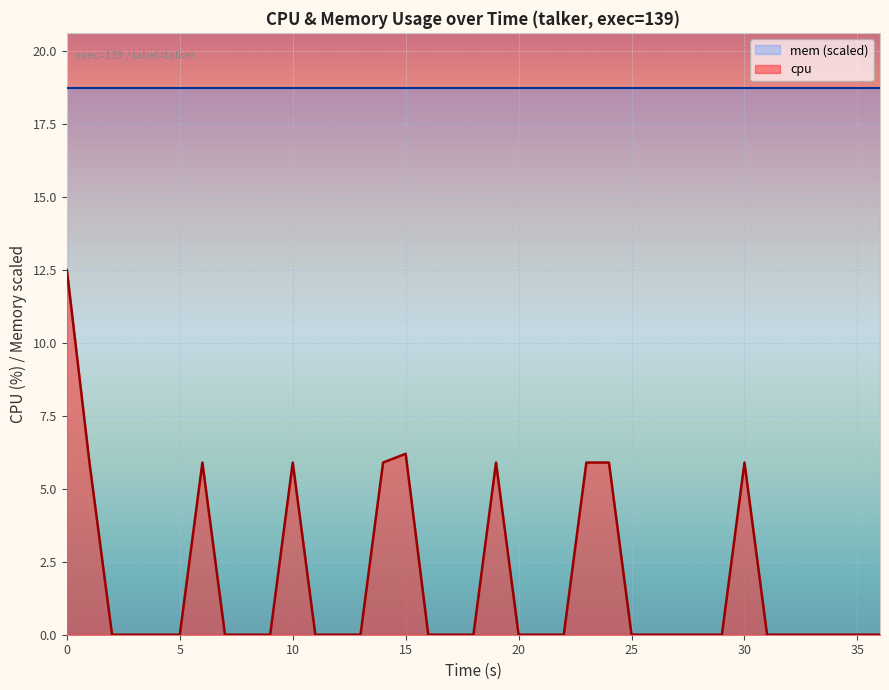

What is the difference between the second highest and minimum values?

6.2